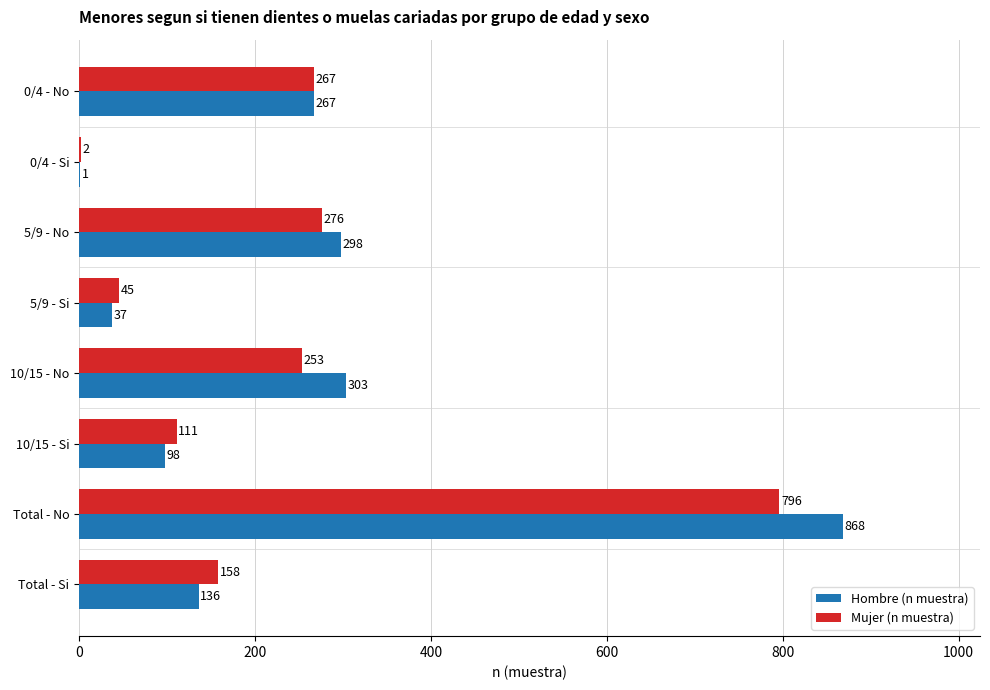

How many categories are shown in the chart?

8